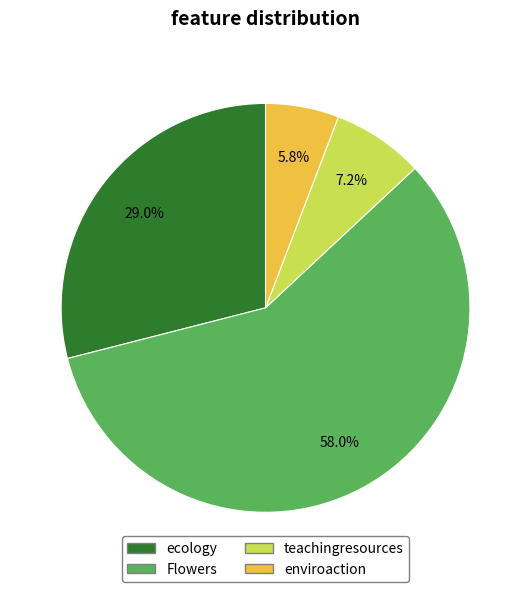

Is teachingresources the majority of the pie?

No